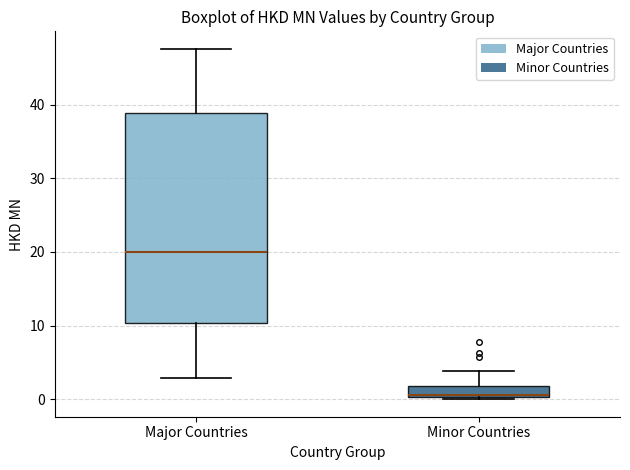

Where does the median line of the box for Minor Countries sit on the y-axis? The values are not printed on the chart, so give them approximately, as read against the axis.

1